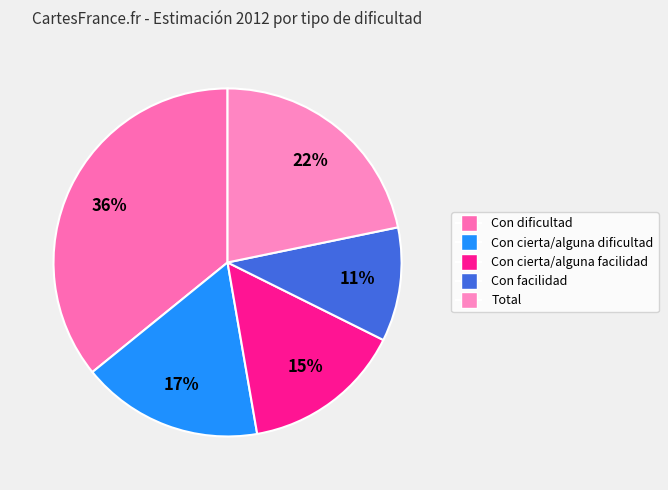

Does any single category account for the majority?

No